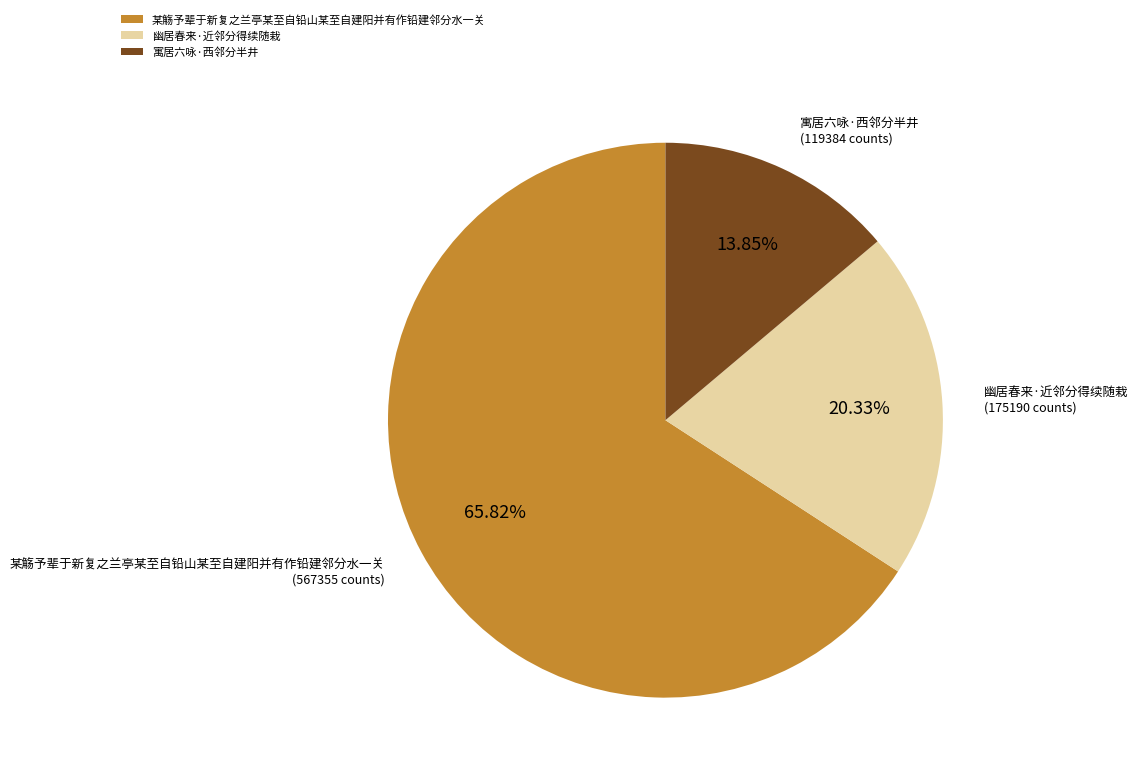

What portion of the pie excludes 幽居春来·近邻分得续随栽?

79.7%